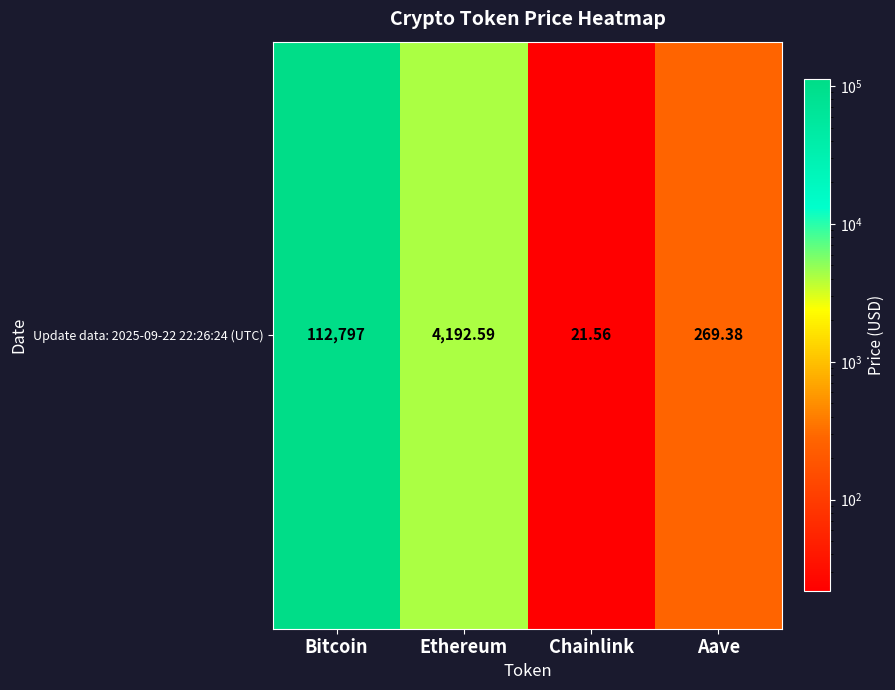

Rank the categories by value from lowest to highest.

Chainlink, Aave, Ethereum, Bitcoin